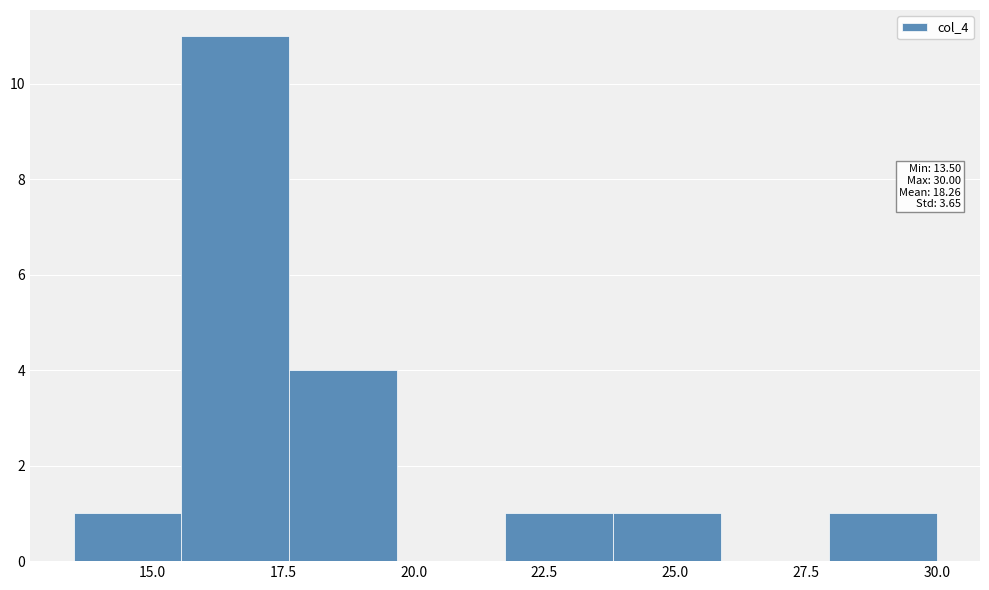

Which range on the x-axis has the tallest bar?

15.5 to 17.5